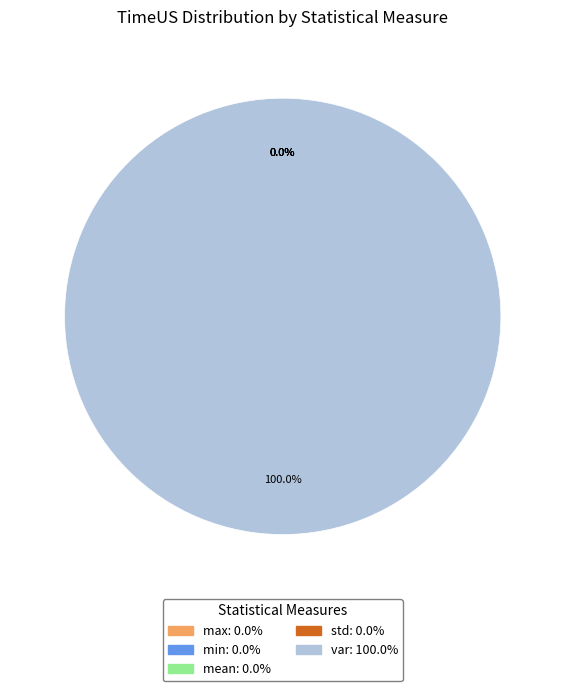

Rank the categories by value from highest to lowest.

var, max, mean, std, min